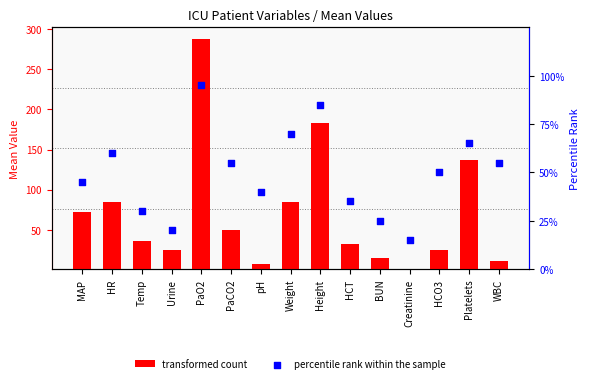

What are all the series names shown in the legend?

transformed count, percentile rank within the sample